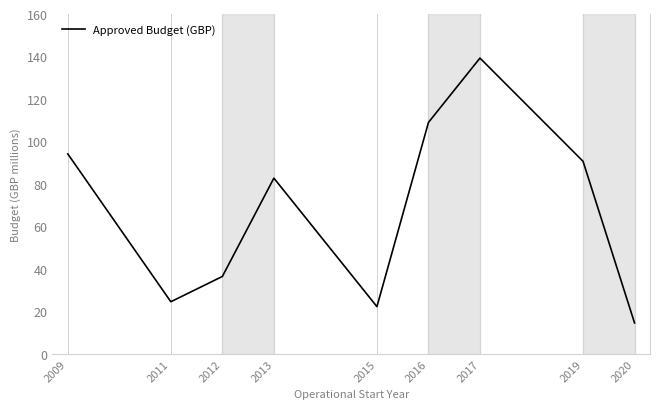

What is the sum of all values?

613.9